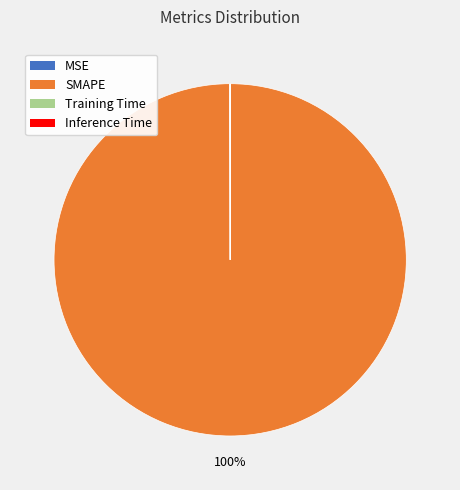

True or false: SMAPE accounts for 100% of the total.

True